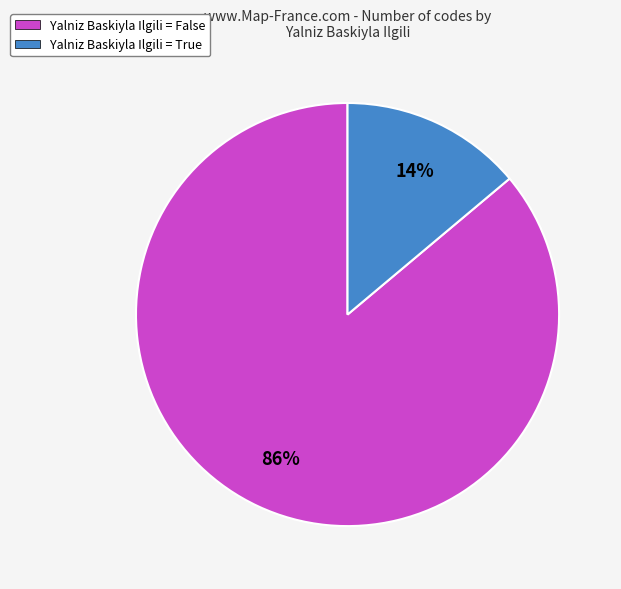

Is there any slice that represents more than half of the pie?

Yes